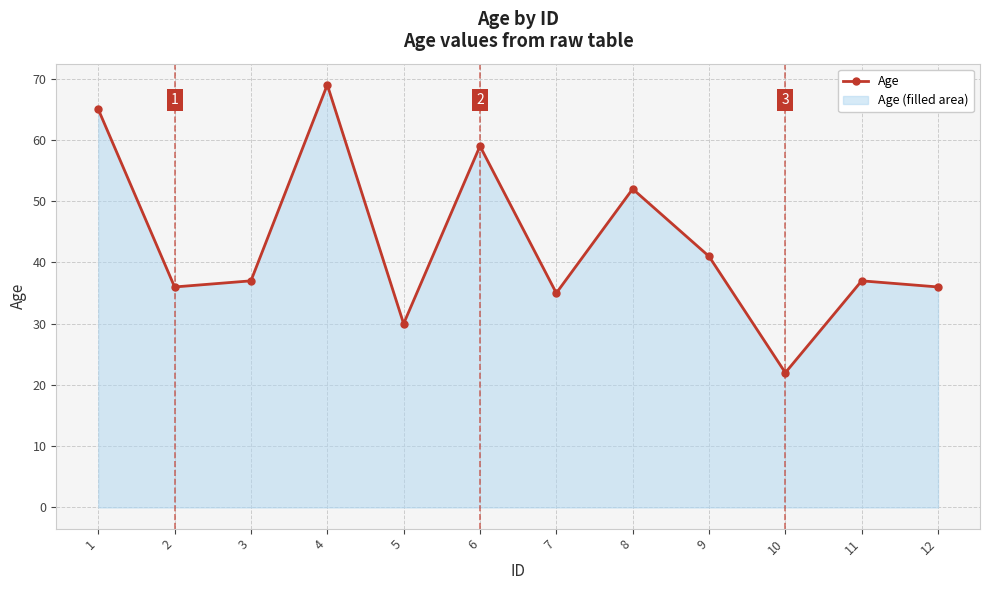

What is the difference between the values at 1 and 9?

24